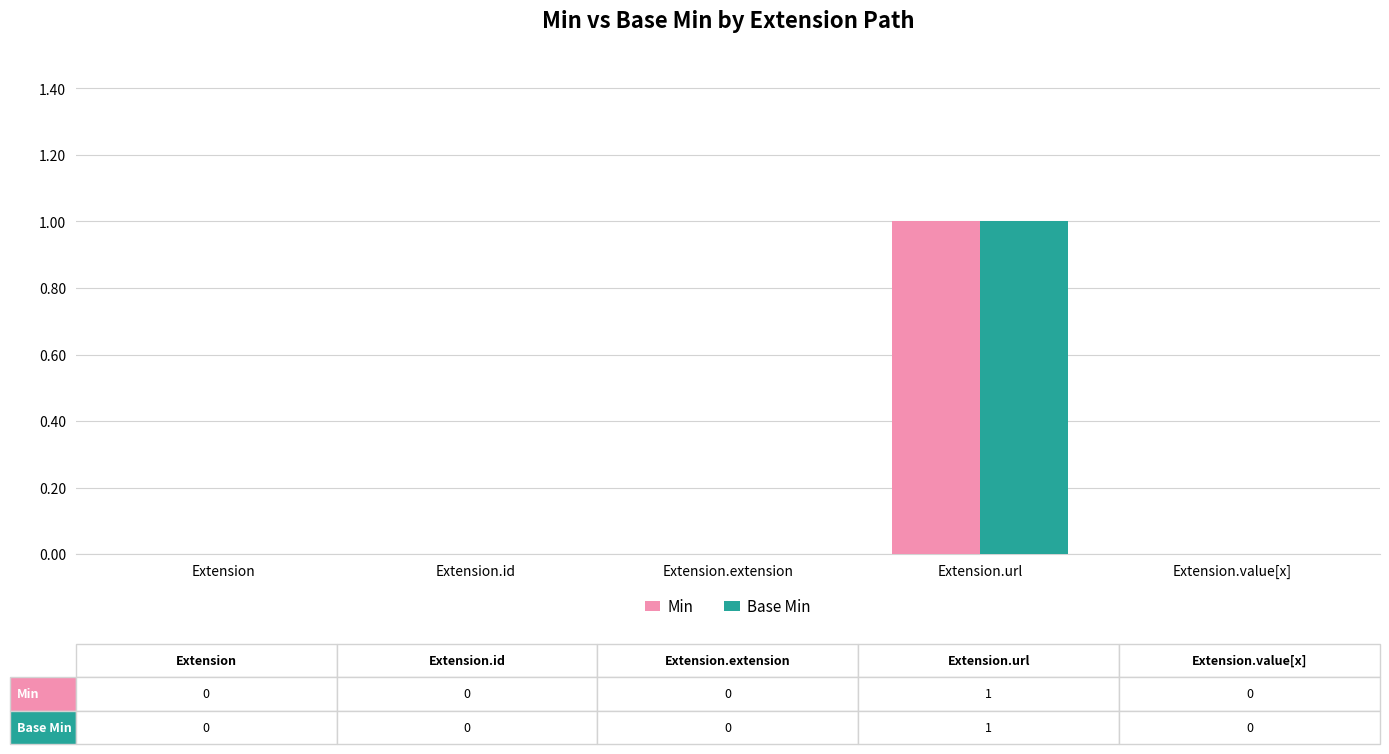

Is the value of Base Min at Extension.url greater than the value of Min at Extension.value[x]?

Yes